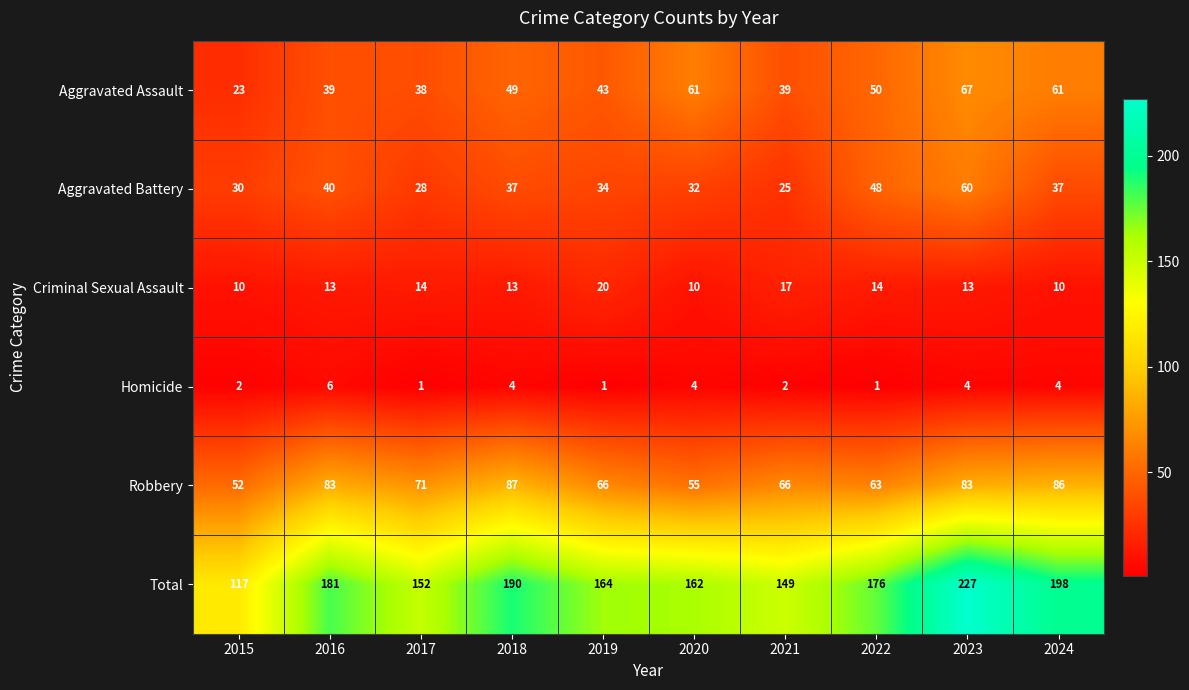

What is the approximate value of Aggravated Battery at 2018?

37